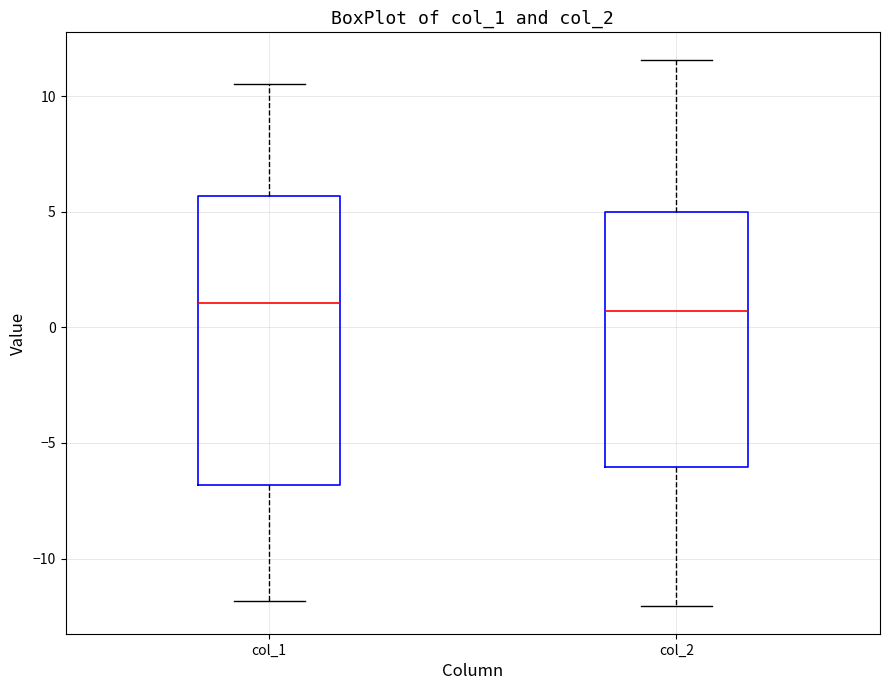

Reading left to right, read every box against the y-axis: the position of its median line, the range the box covers, and the ends of its whiskers. The values are not printed on the chart, so give them approximately, as read against the axis.

col_1: median 1.0, box -7.0 to 5.5, whiskers -12.0 to 10.5
col_2: median 0.5, box -6.0 to 5.0, whiskers -12.0 to 11.5